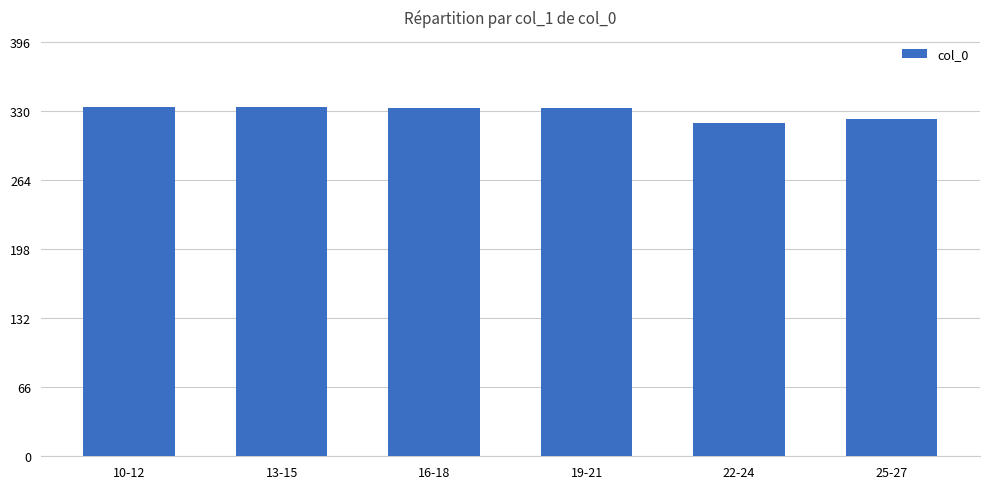

What is the minimum value shown in the chart?

319.0